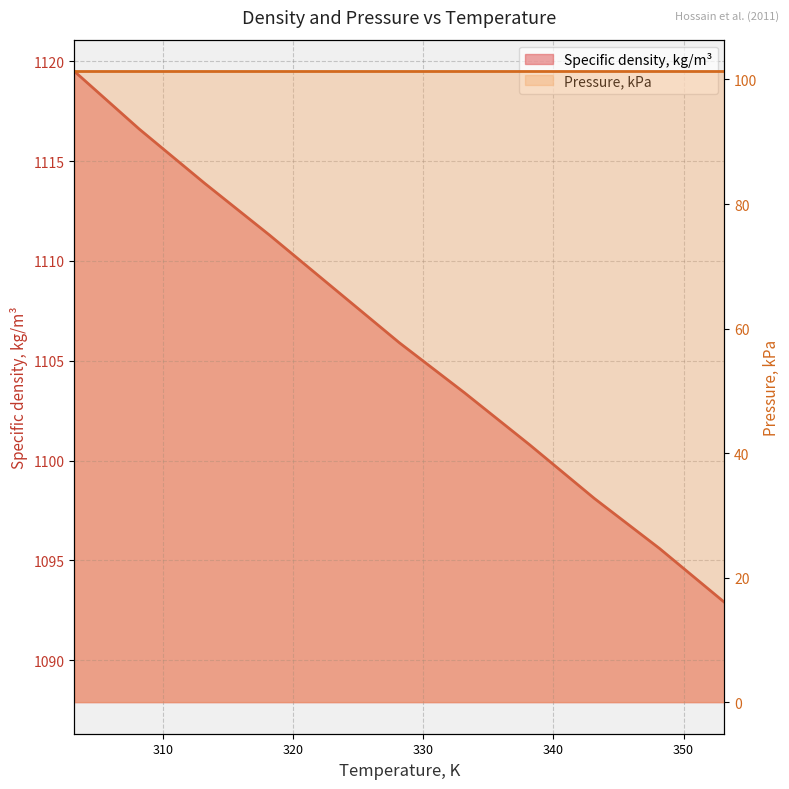

Reading right to left, extract all data points from this chart.

353.15=1092.9	348.15=1095.6	343.15=1098.1	338.15=1100.8	333.15=1103.4	328.15=1105.9	323.15=1108.6	318.15=1111.3	313.15=1113.9	308.15=1116.6	303.15=1119.5